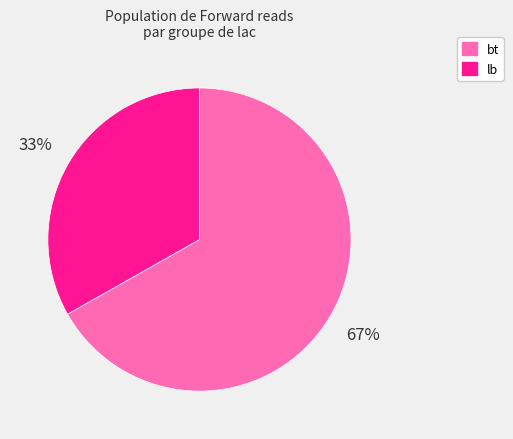

To the nearest percent, what is the difference between the largest and smallest slice percentages?

34%